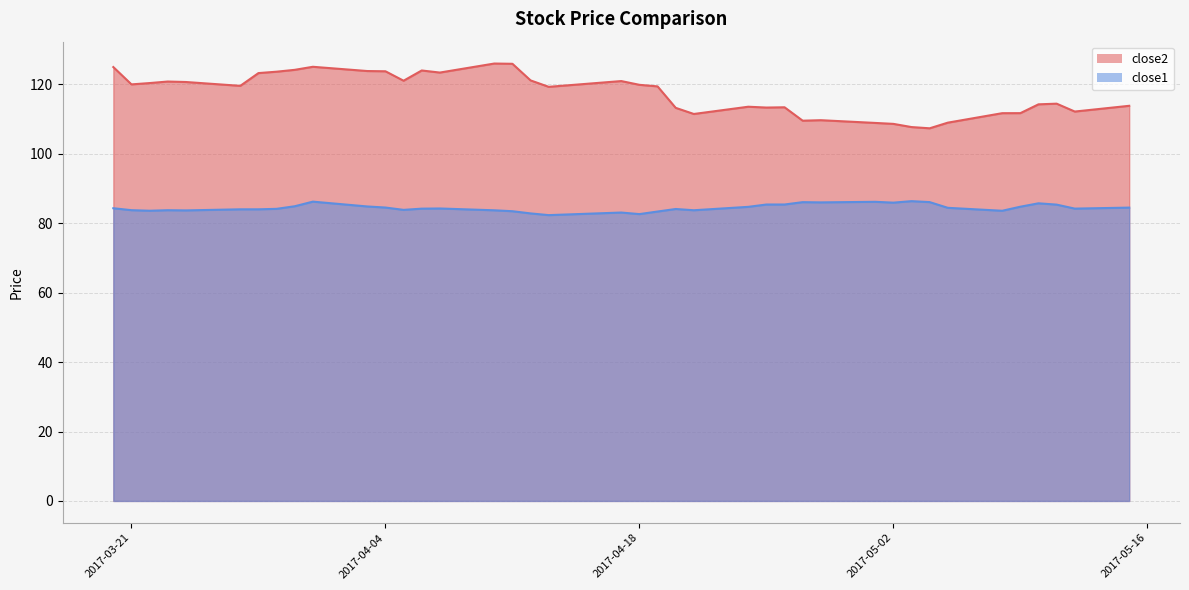

What position from the left is 2017-03-22?

3